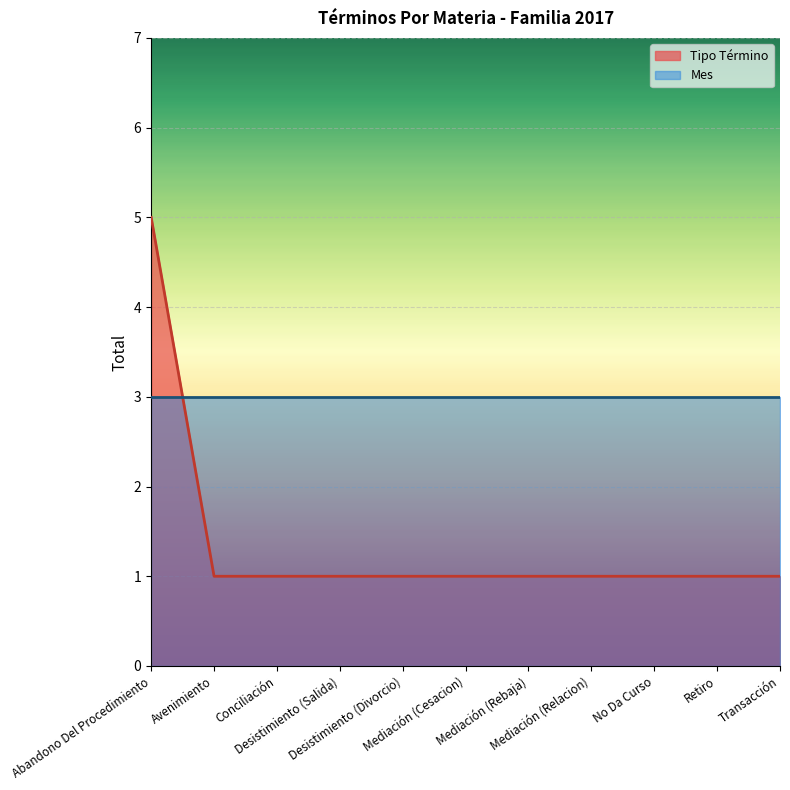

Which category has the lowest value across all series?

Avenimiento